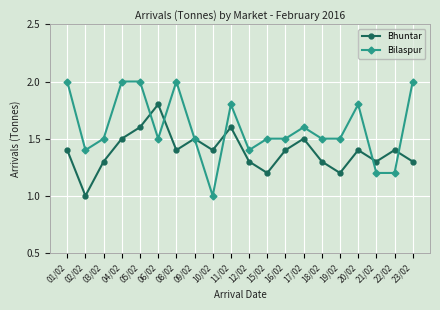

What is the sum of the Bhuntar values at 22/02 and 06/02?

3.2